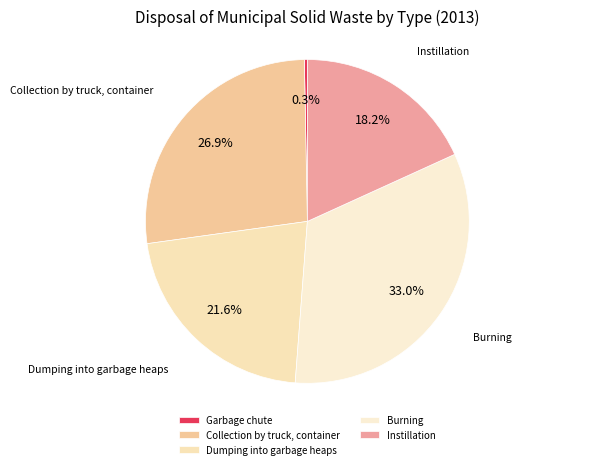

Count the number of slices in the pie.

5